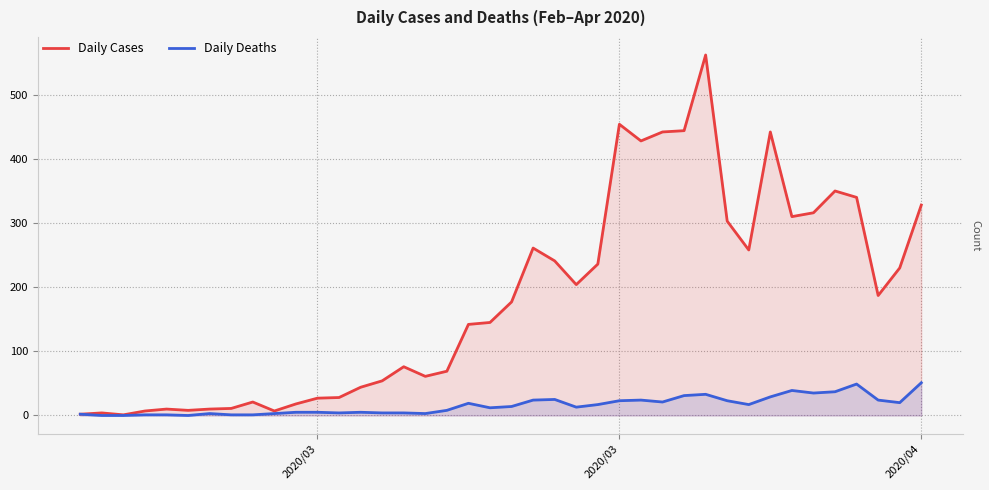

True or false: Daily Cases and Daily Deaths cross at least once.

False